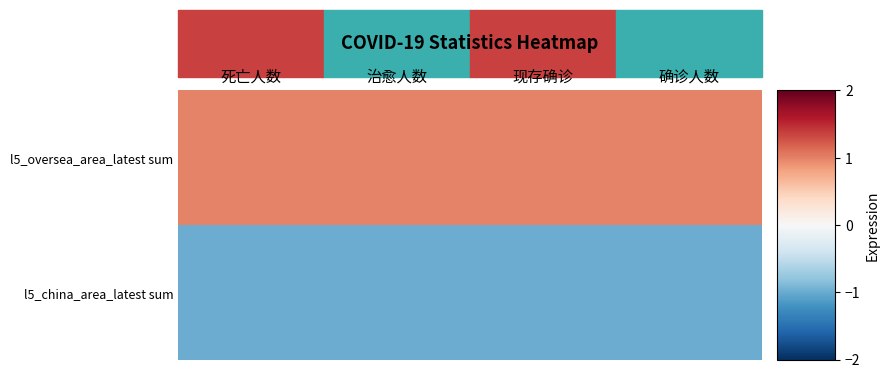

Reading left to right, transcribe all the data shown in this chart.

l5_oversea_area_latest sum: 死亡人数=1.0	治愈人数=1.0	现存确诊=1.0	确诊人数=1.0
l5_china_area_latest sum: 死亡人数=-1.0	治愈人数=-1.0	现存确诊=-1.0	确诊人数=-1.0